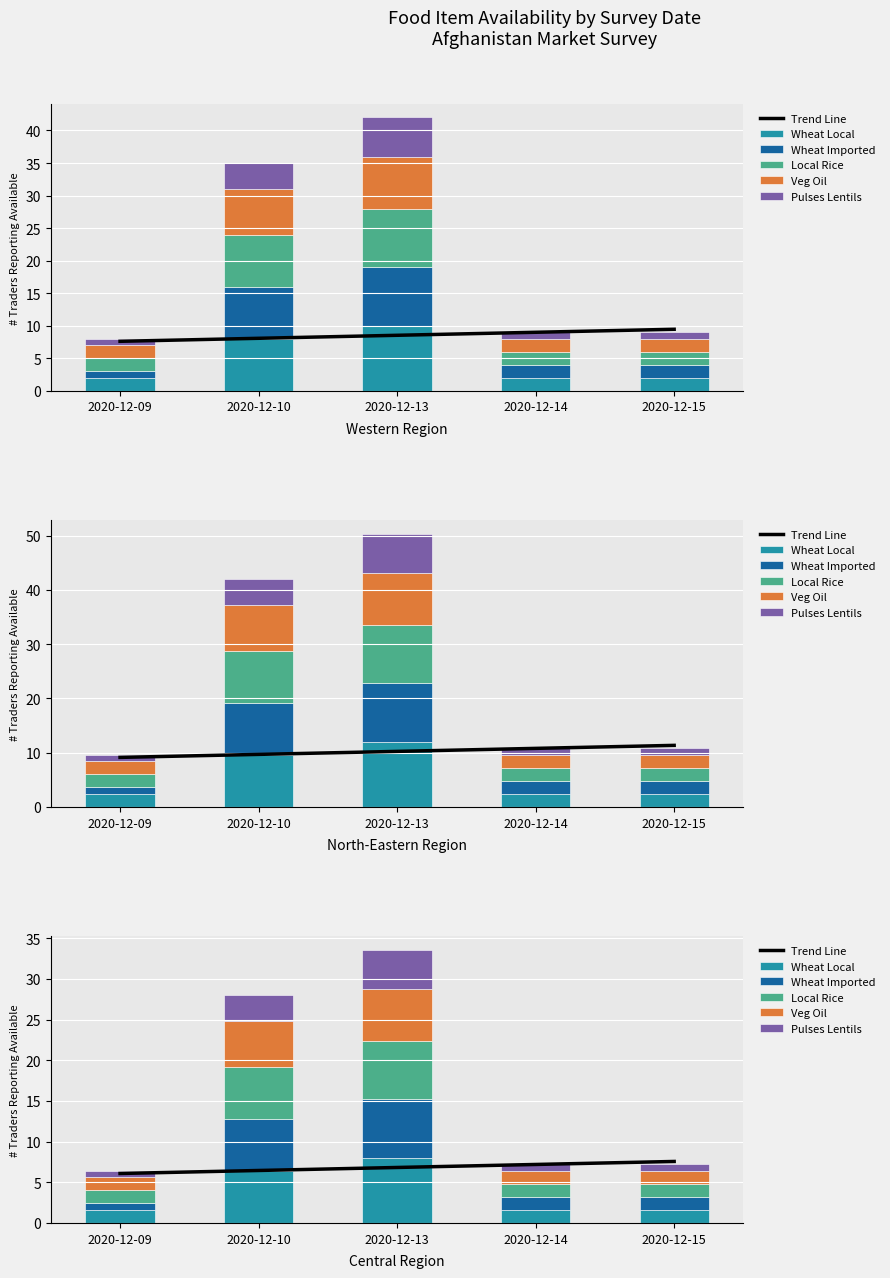

Which series has the largest range (max minus min)?

Wheat Local